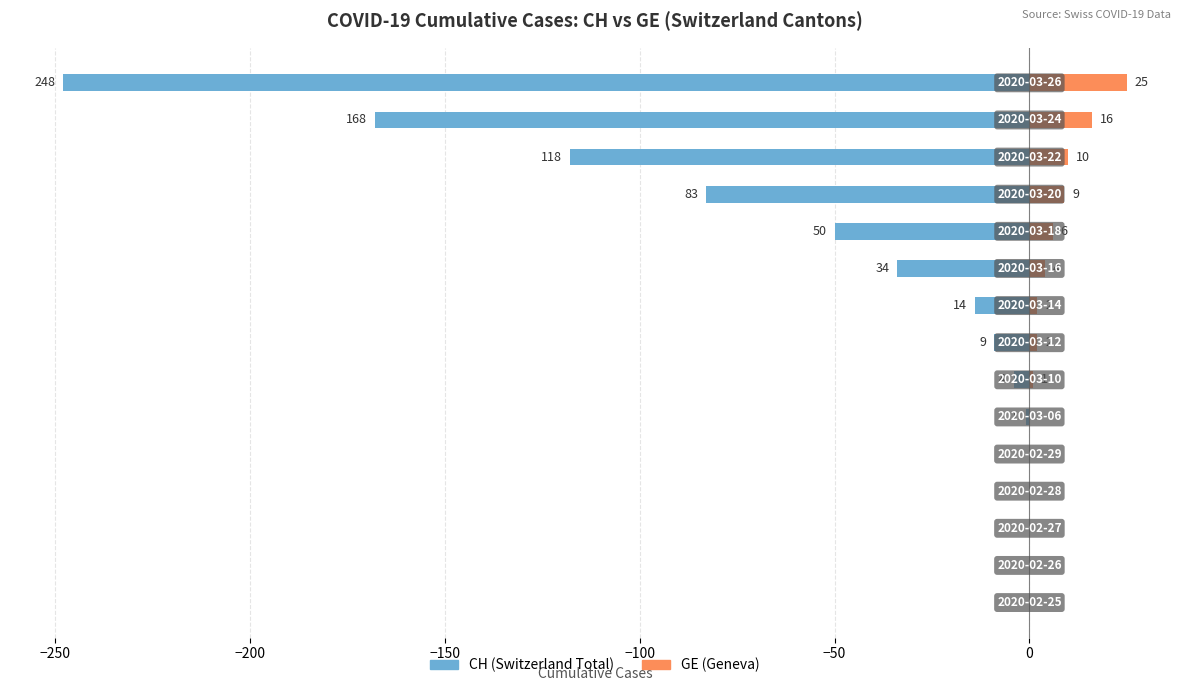

What are all the series names shown in the legend?

CH, GE